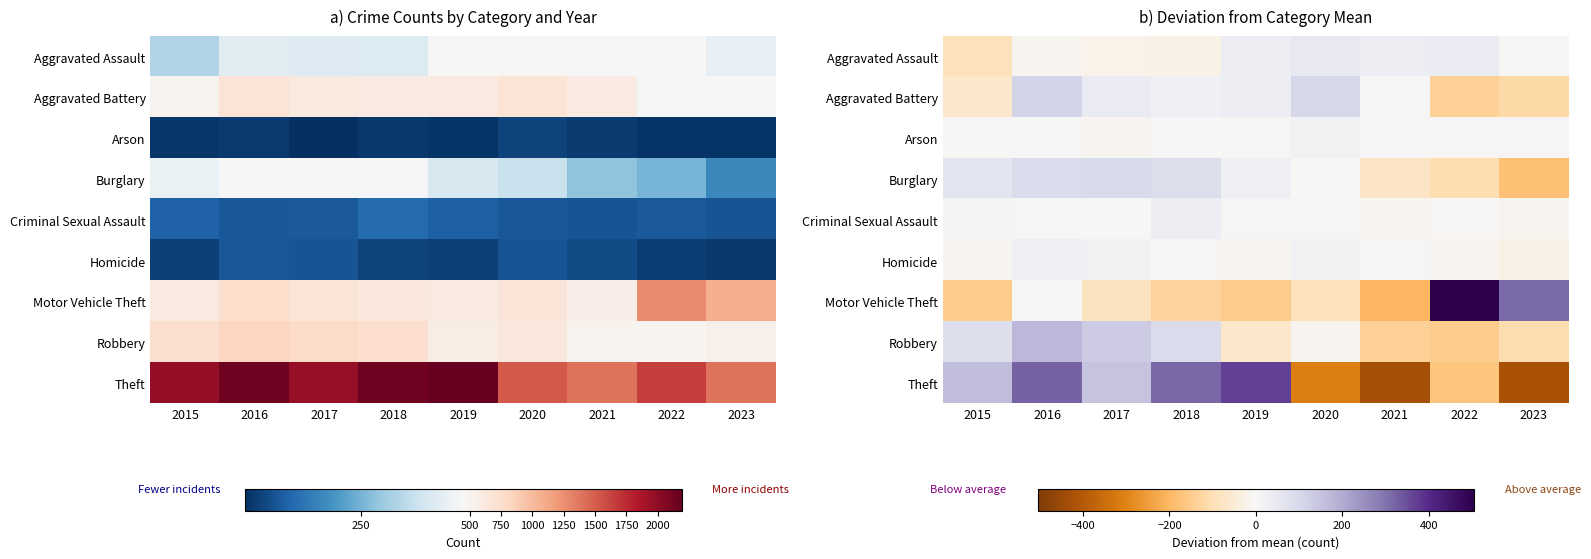

At which category is the sum across all series the highest?

2016